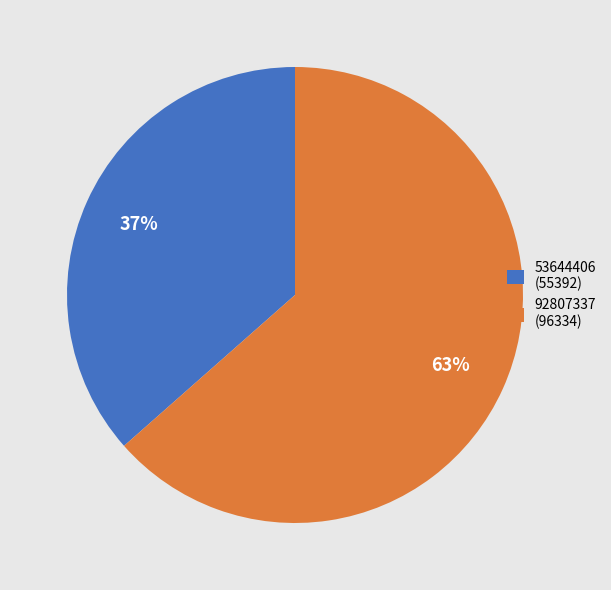

Rank the categories by value from lowest to highest.

53644406, 92807337